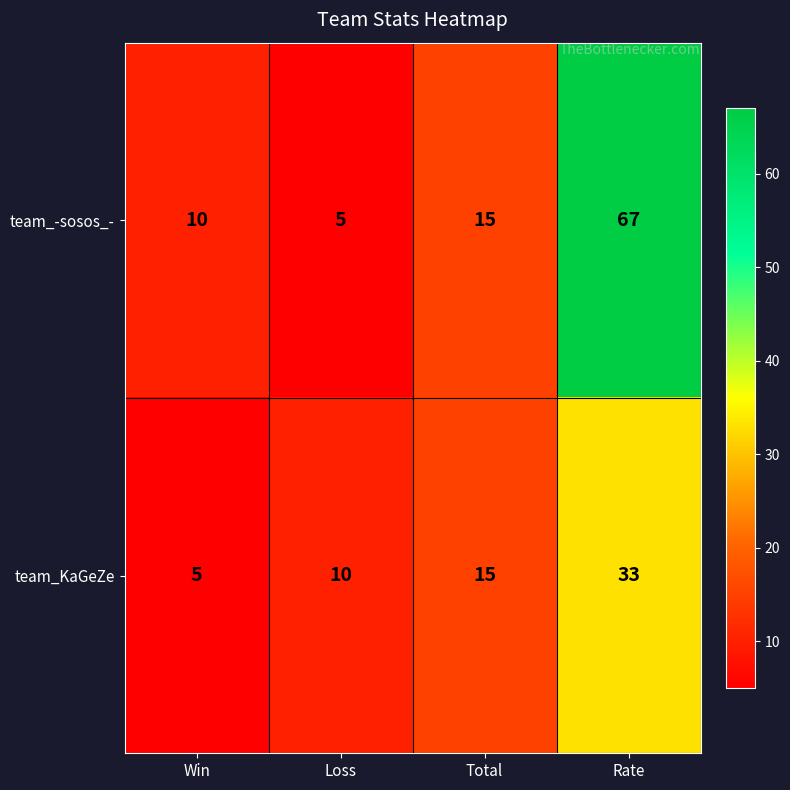

True or false: team_KaGeZe has a value of 7 at Rate.

False